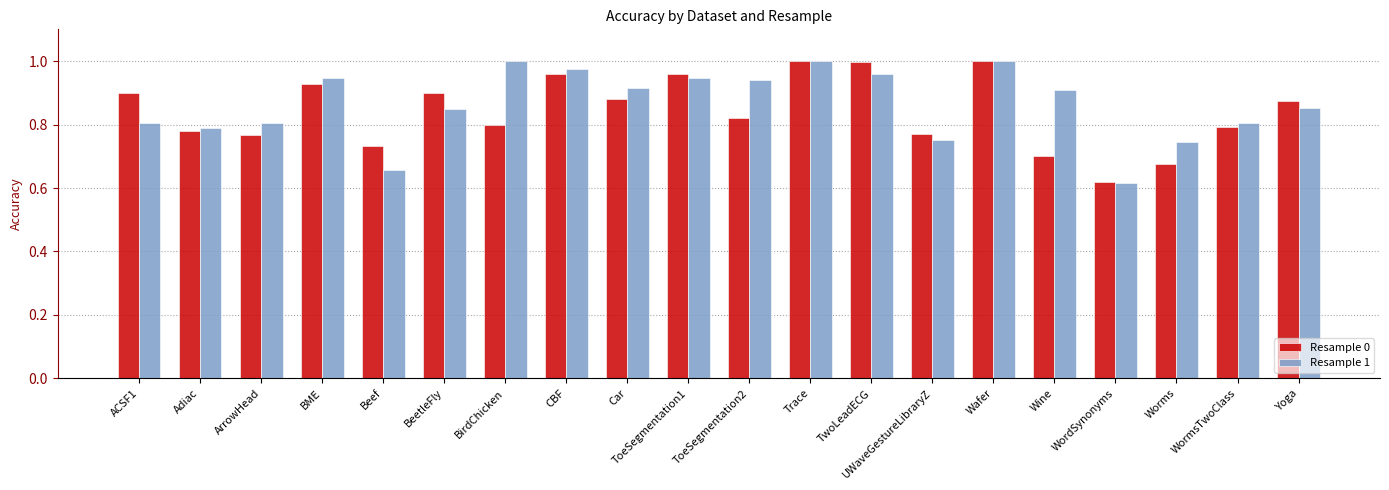

The value of Resample 1 at TwoLeadECG is 0.6. True or false?

False